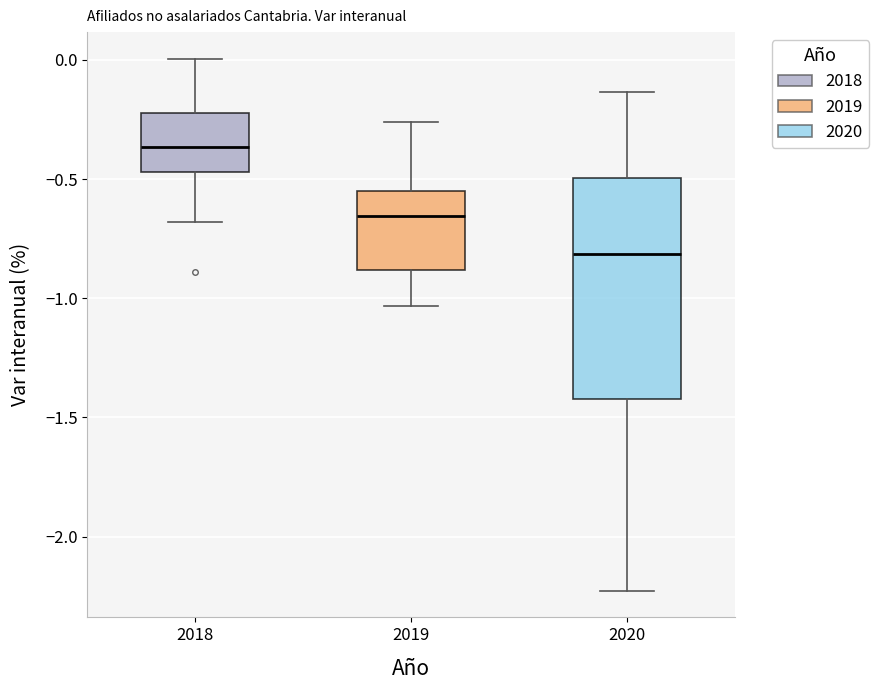

Comparing the boxes themselves (not the whiskers), which one is the tallest?

2020